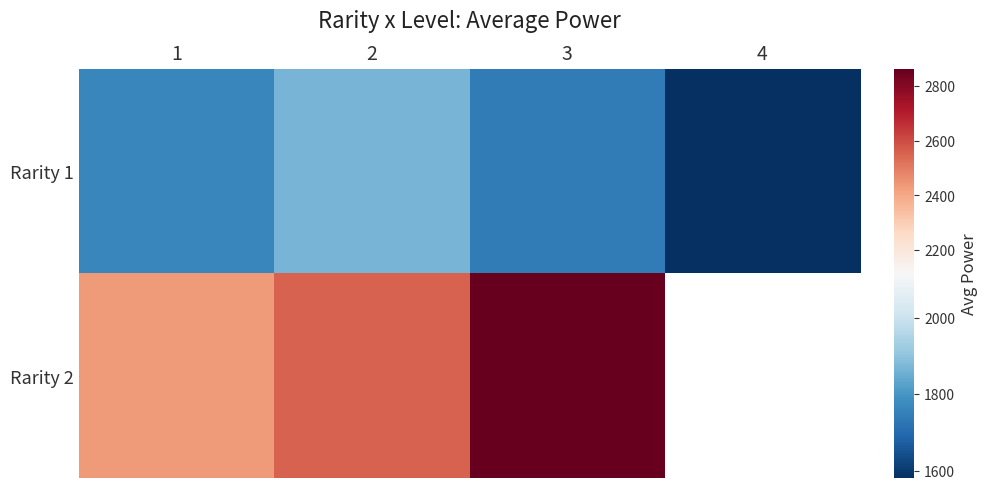

At which label does Rarity 1 reach its peak?

2